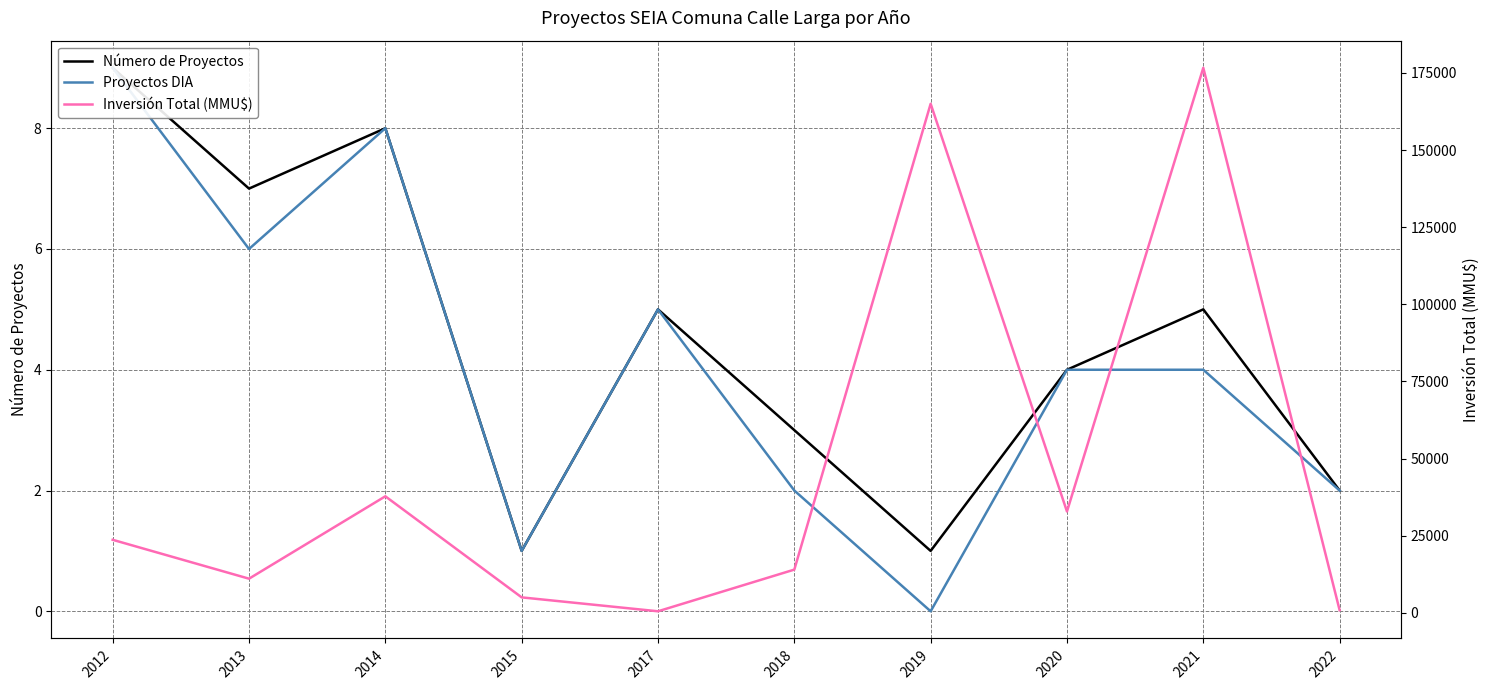

Reading left to right, extract all data points from this chart.

Número de Proyectos: 2012=9	2013=7	2014=8	2015=1	2017=5	2018=3	2019=1	2020=4	2021=5	2022=2
Proyectos DIA: 2012=9	2013=6	2014=8	2015=1	2017=5	2018=2	2019=0	2020=4	2021=4	2022=2
Inversión Total (MMU$): 2012=23662	2013=11058	2014=37760	2015=5000	2017=491	2018=14000	2019=165000	2020=32840	2021=176650	2022=850